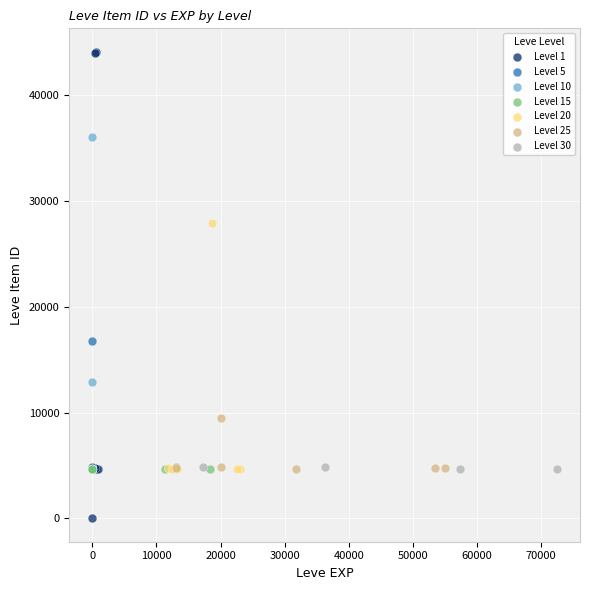

Which series has the largest Y range (max minus min)?

Level 1